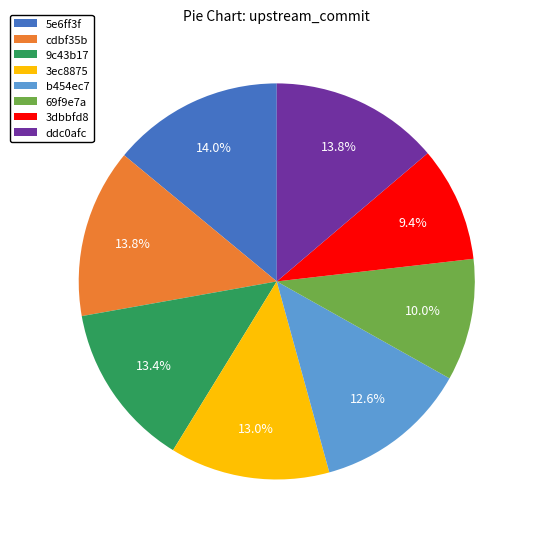

Does 5e6ff3f represent more than half of the total?

No